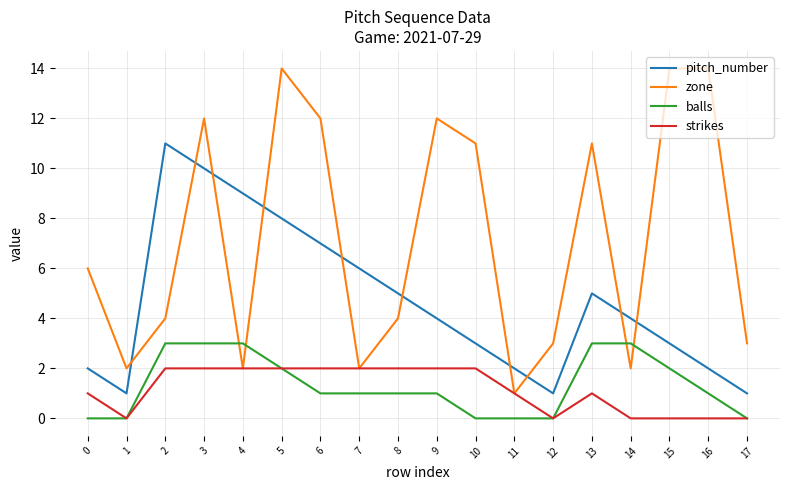

What is the sum of the balls values at 5 and 7?

3